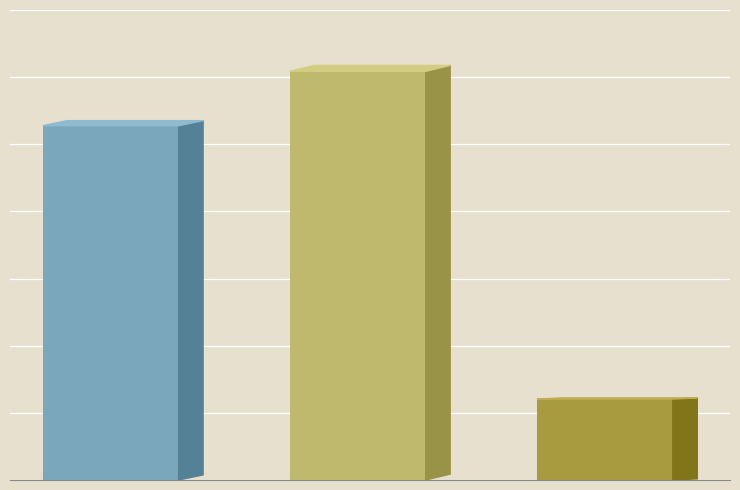

What is the highest value of the ITL Limited series?

8287368.5